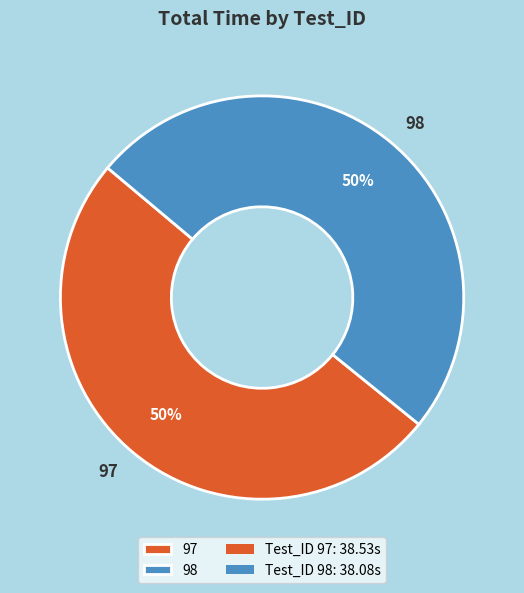

What is the ratio of the value at 98 to the value at 97?

1.0